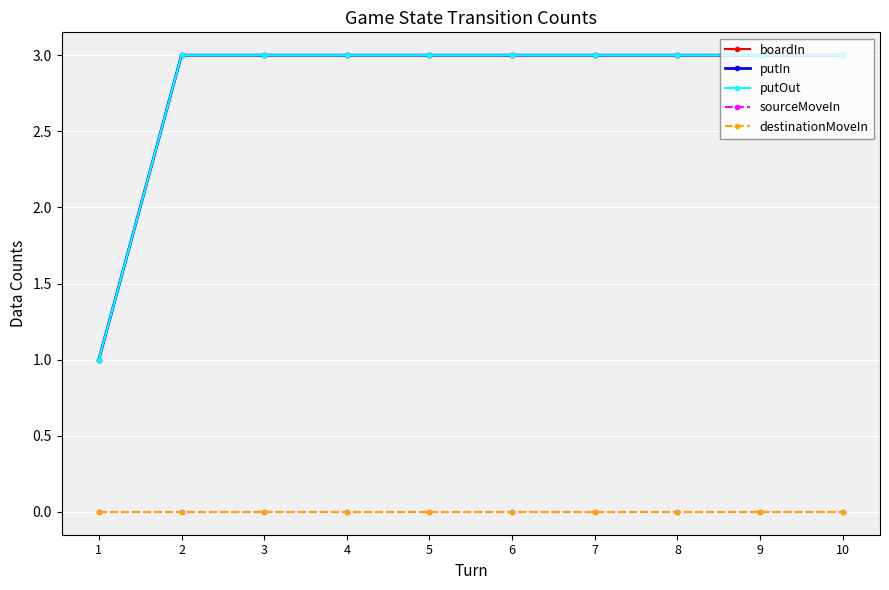

Which series has the largest total across all categories?

boardIn